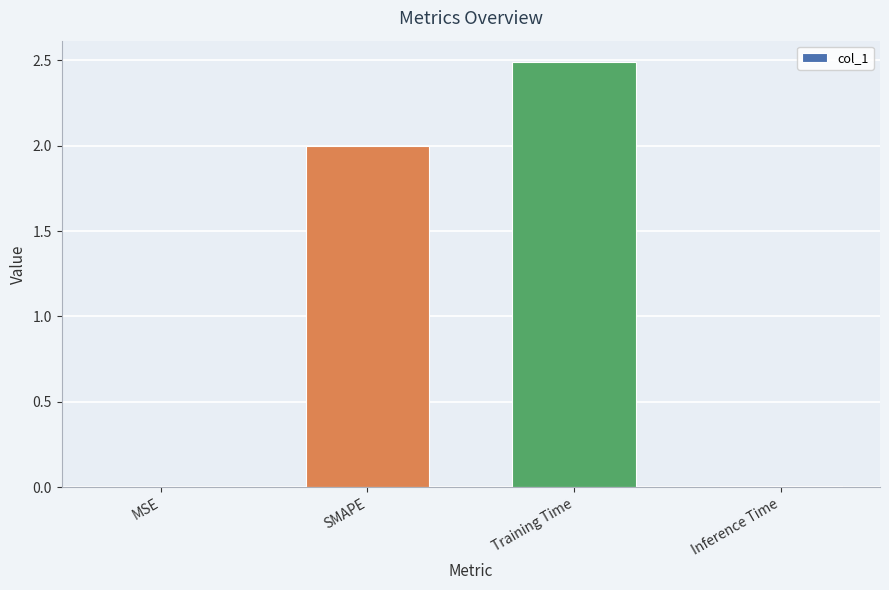

What is the greatest value displayed?

2.5